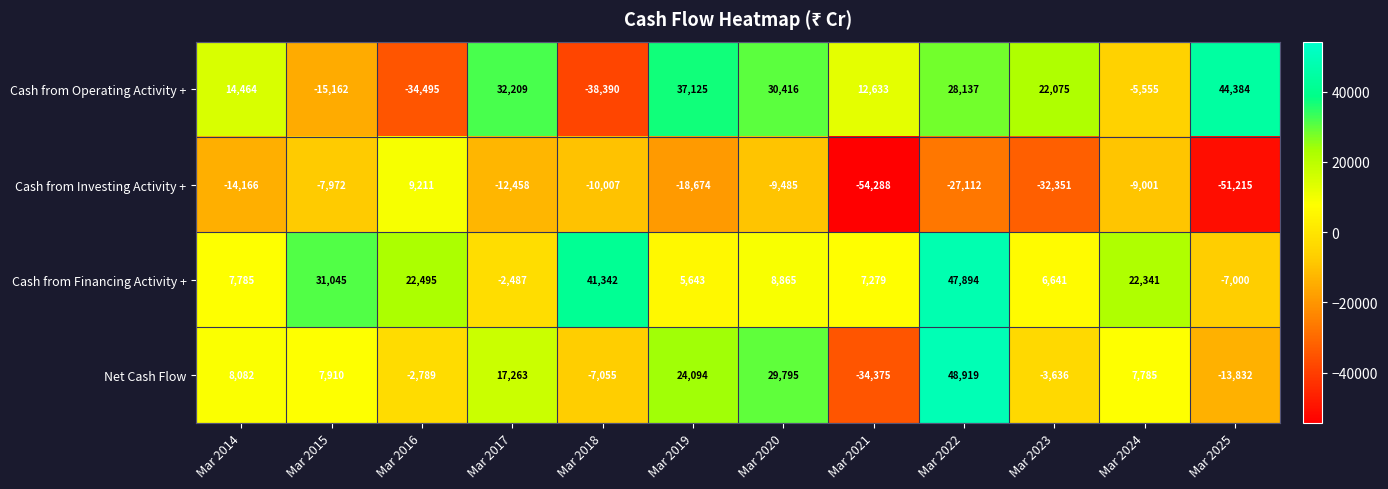

What is the sum of the Cash from Investing Activity + values at Mar 2018 and Mar 2014?

-24173